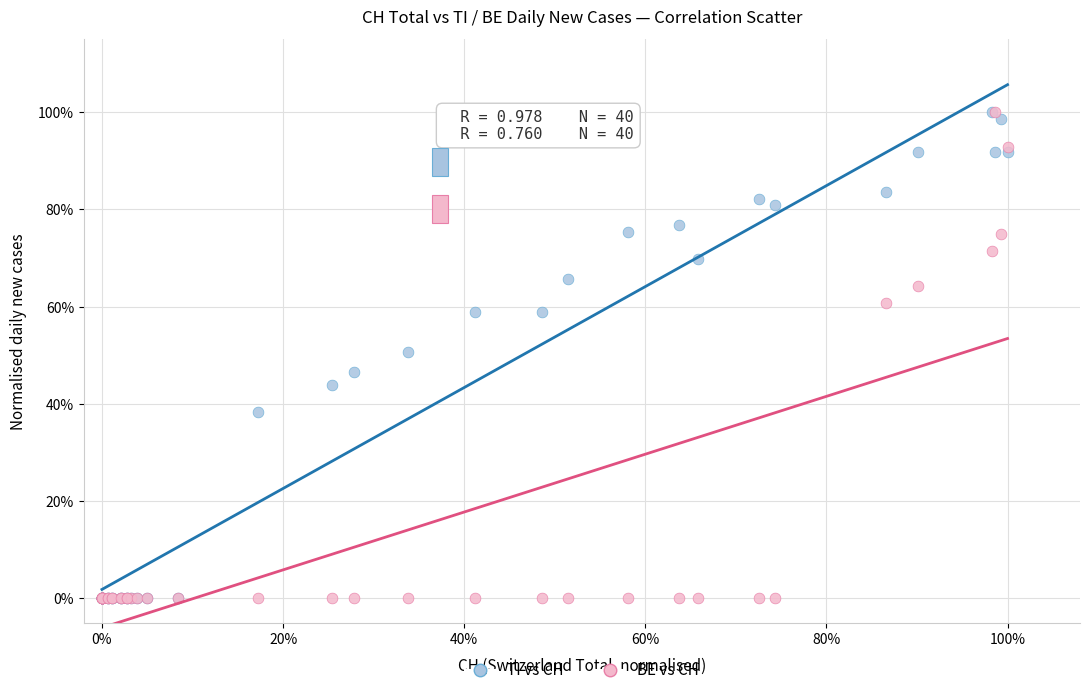

What are all the series names shown in the legend?

TI vs CH, BE vs CH